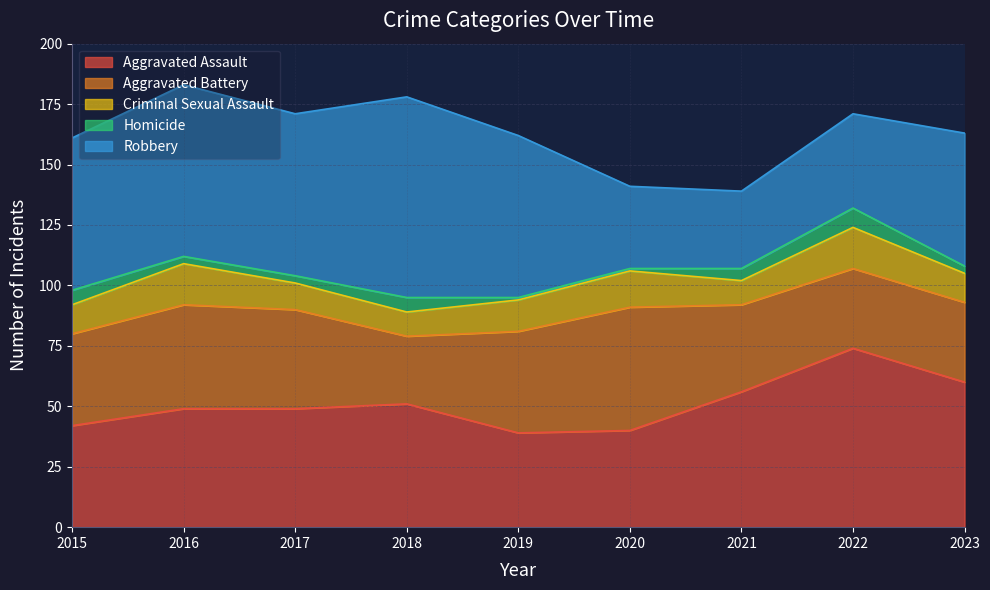

True or false: Homicide has more than 2 points higher than both neighbors.

False